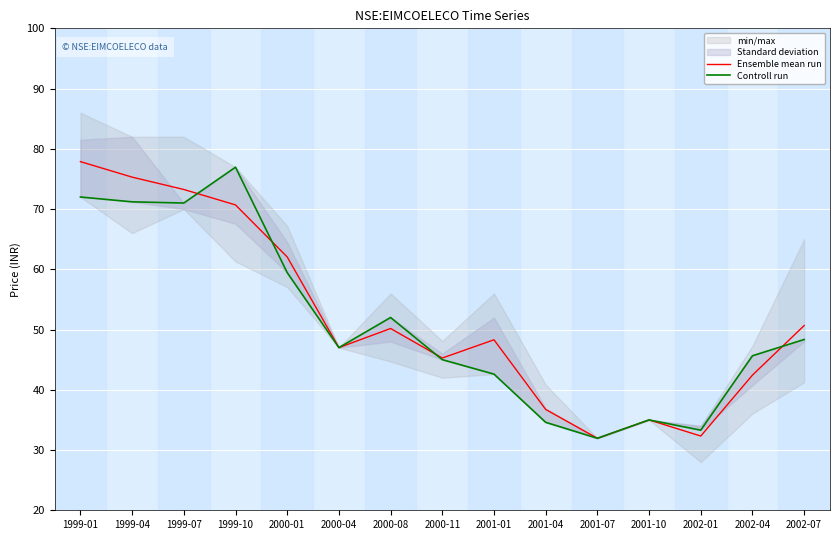

How many values in the Ensemble mean run series exceed 48?

8